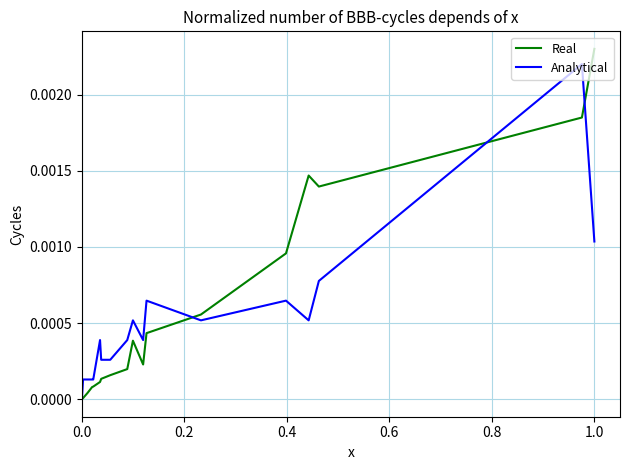

List the series in order of their peak value, lowest first.

Analytical, Real